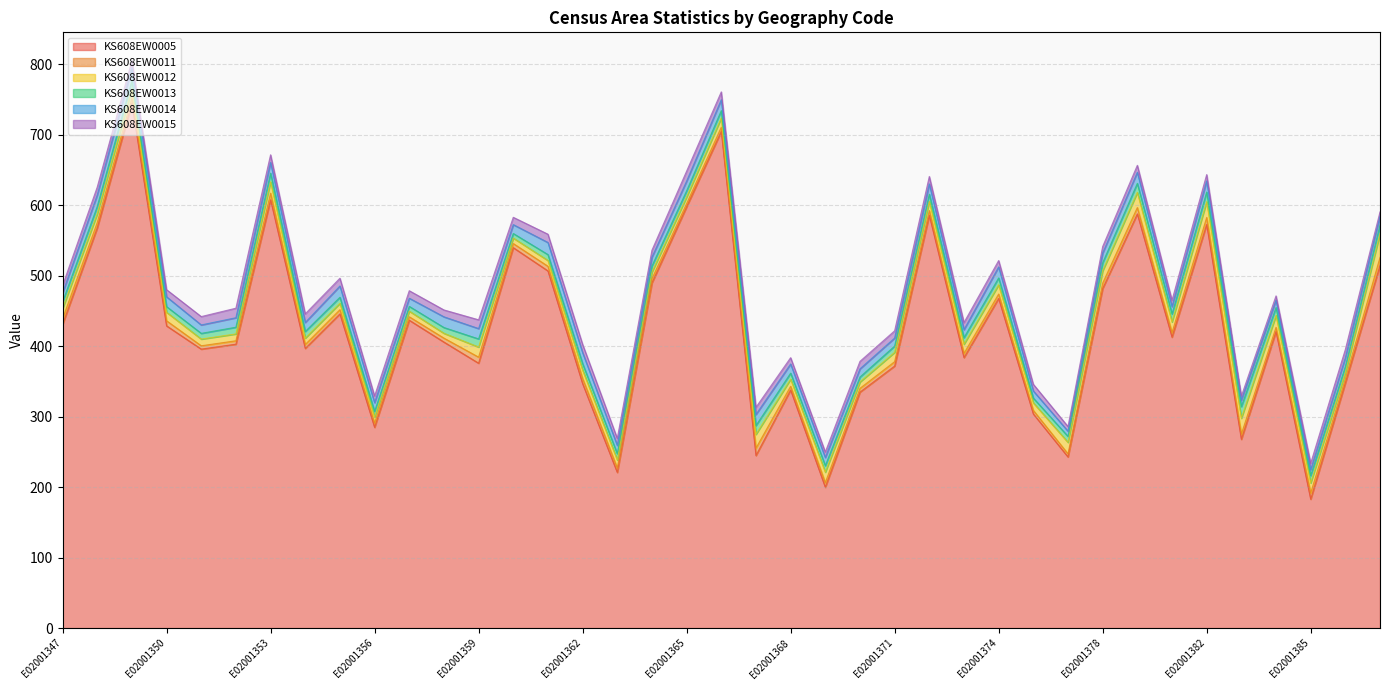

True or false: KS608EW0014 and KS608EW0005 cross at least once.

False